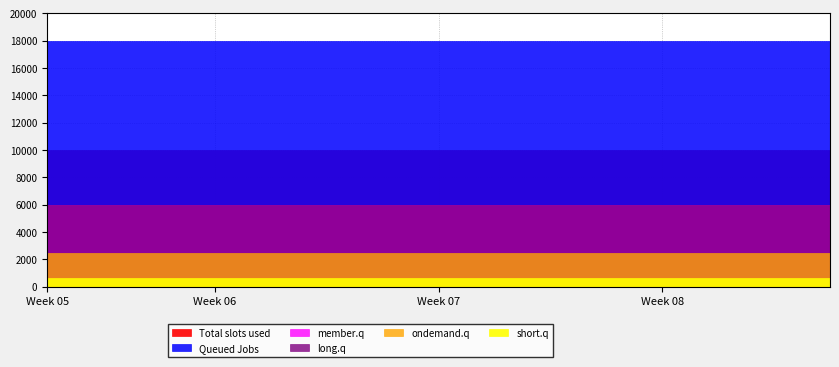

At how many categories does at least one series exceed 1?

15